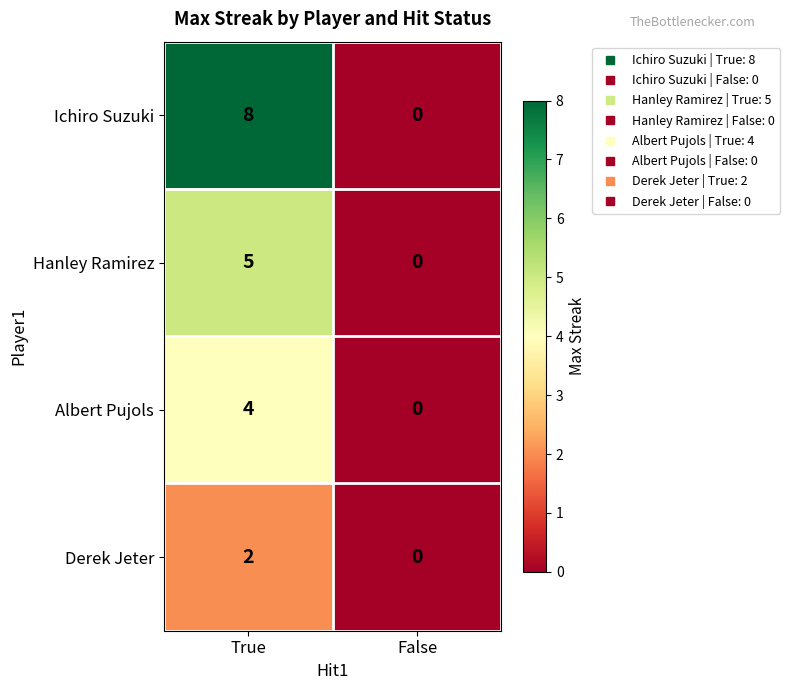

Rank the series by their maximum value, from highest to lowest.

Ichiro Suzuki, Hanley Ramirez, Albert Pujols, Derek Jeter